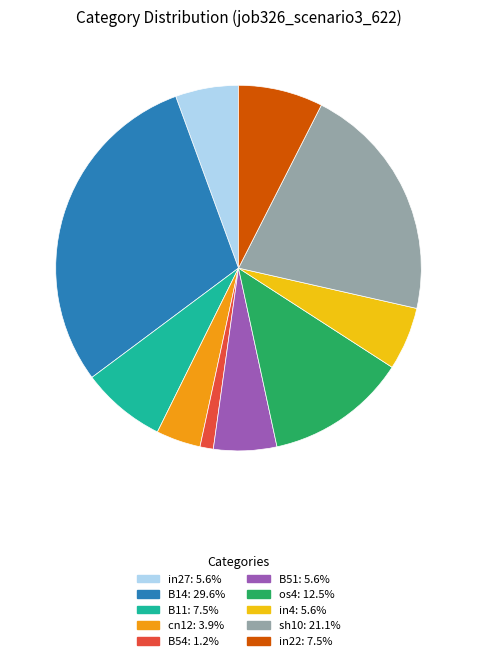

How many slices are in this pie chart?

10